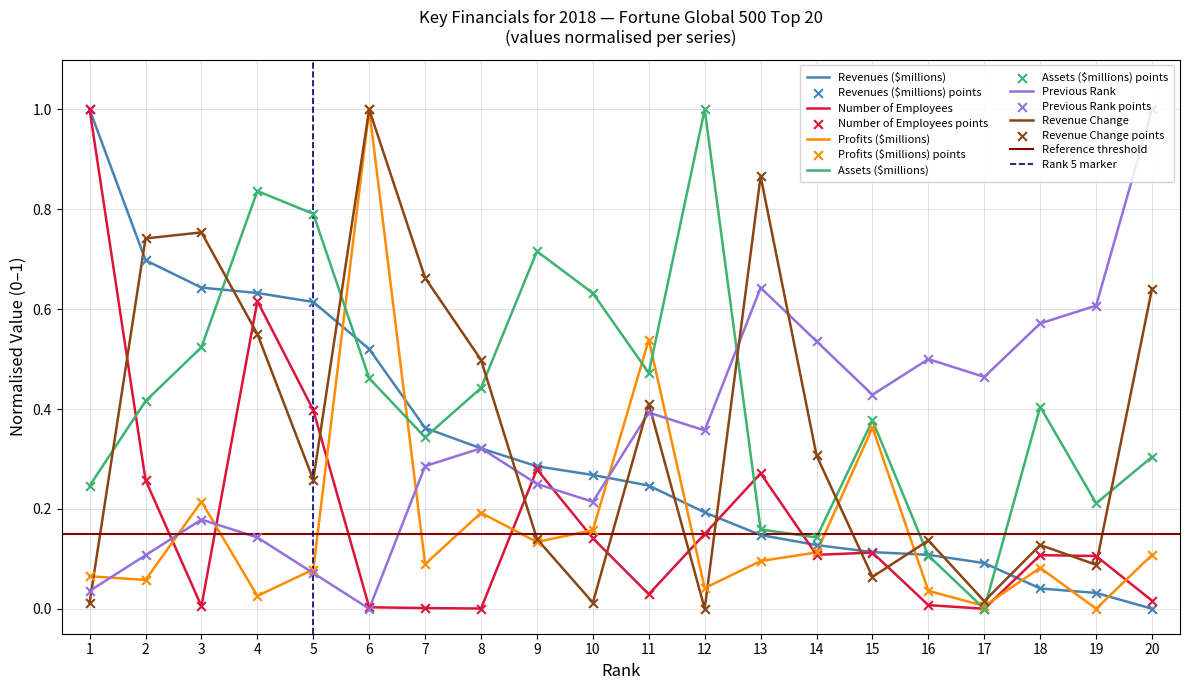

What is the total value across all series at 18?

1.3